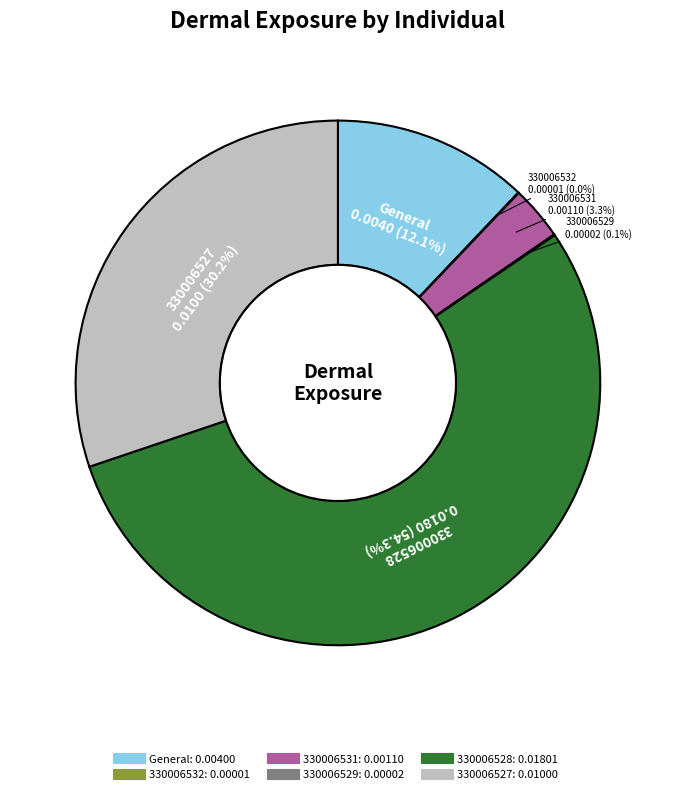

Which category has the biggest portion of the pie?

330006528